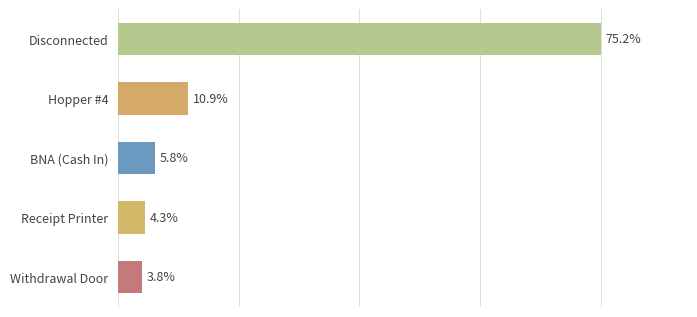

Does the chart contain any negative values?

No